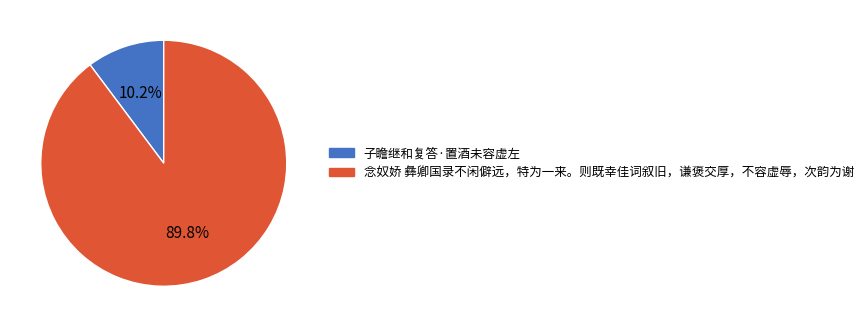

Which slice is the smallest?

子瞻继和复答·置酒未容虚左